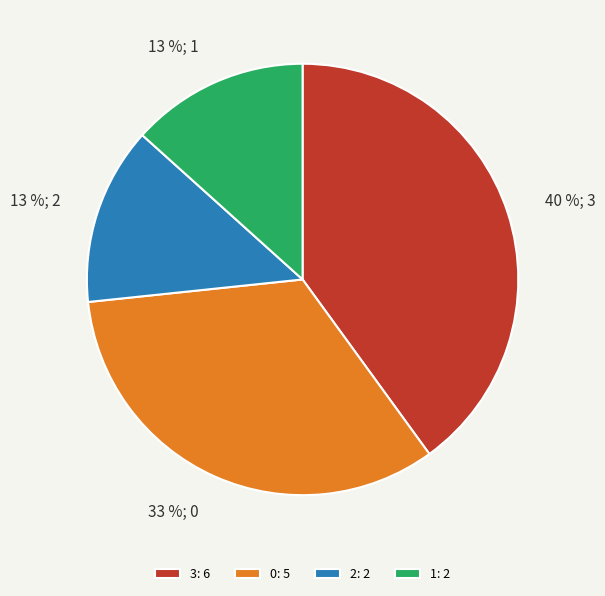

Which has a higher value, 2: 2 or 3: 6?

3: 6